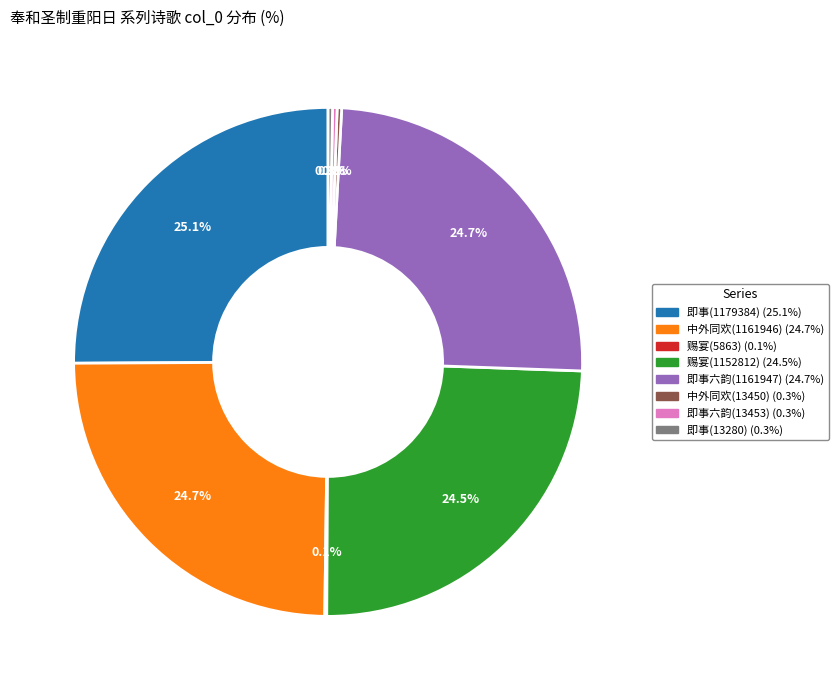

To the nearest percent, what is the difference between the largest and smallest slice percentages?

25%